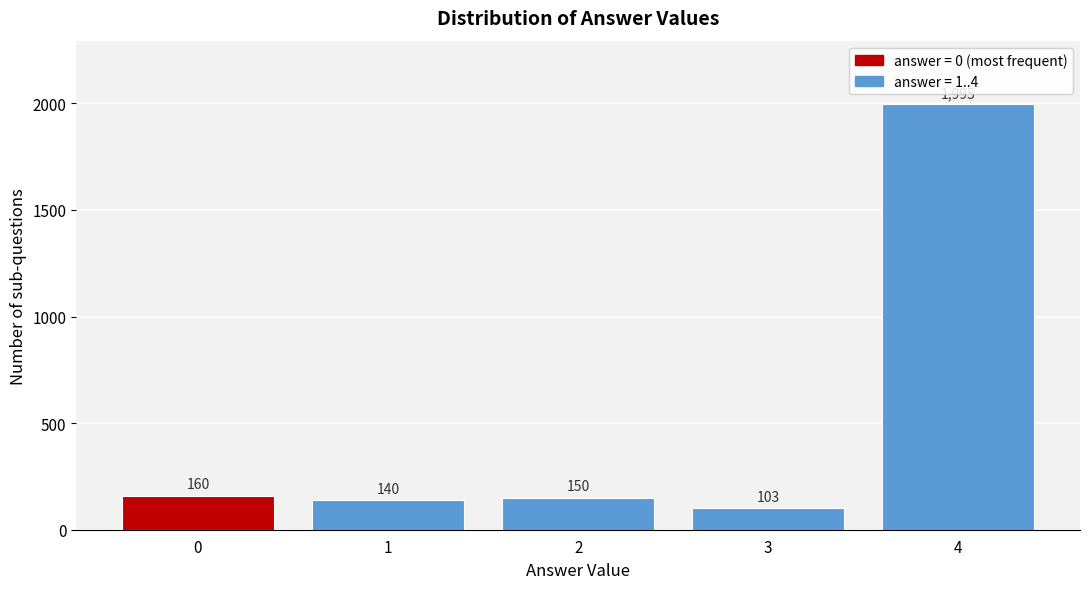

Reading left to right, transcribe all the data shown in this chart.

0=160	1=140	2=150	3=103	4=1995